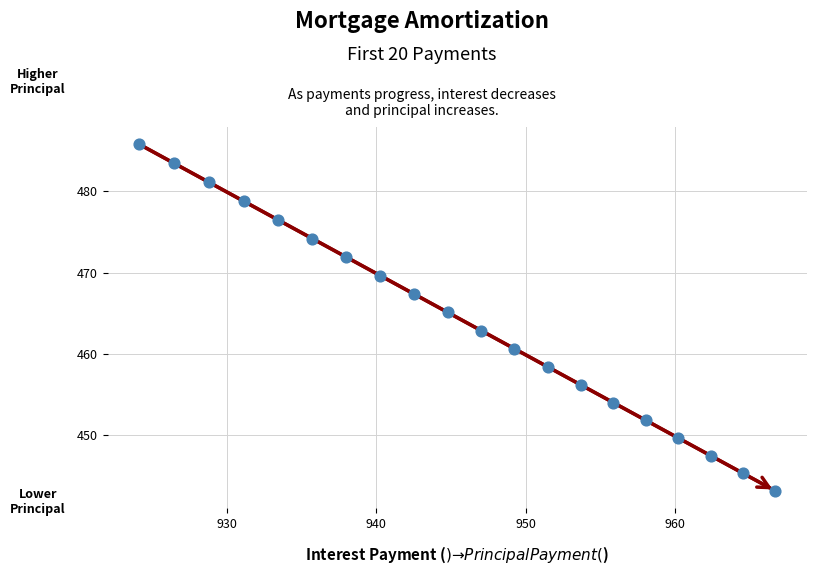

What is the range of X values (max minus min)?

42.5